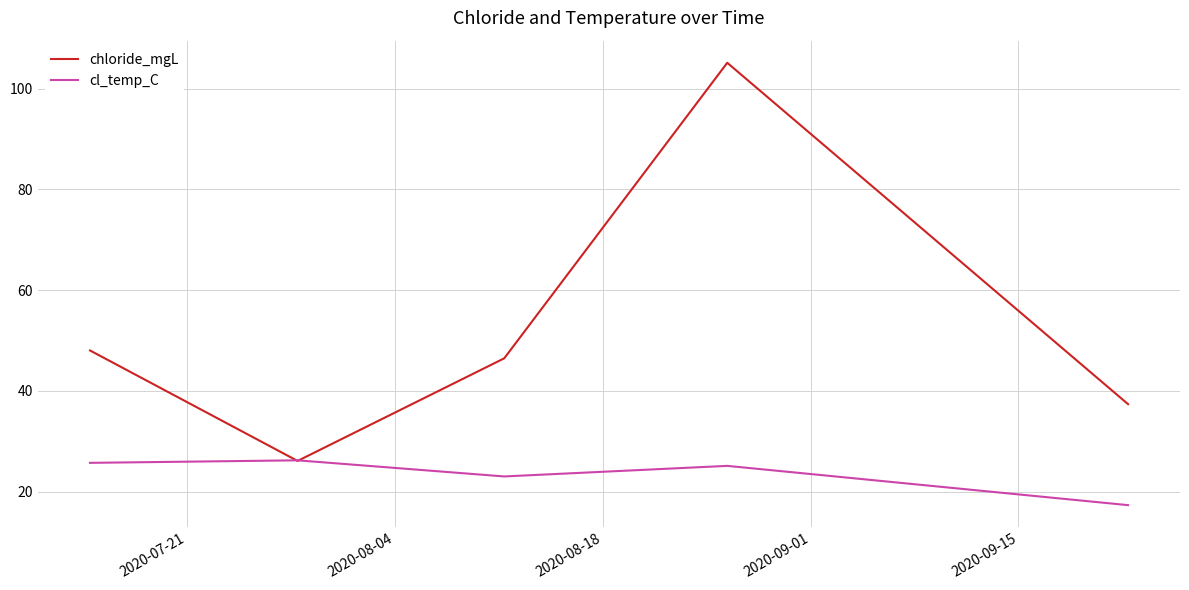

Reading left to right, transcribe all the data shown in this chart.

chloride_mgL: 48.0	26.1	46.5	105.2	37.4
cl_temp_C: 25.7	26.2	23.0	25.1	17.3